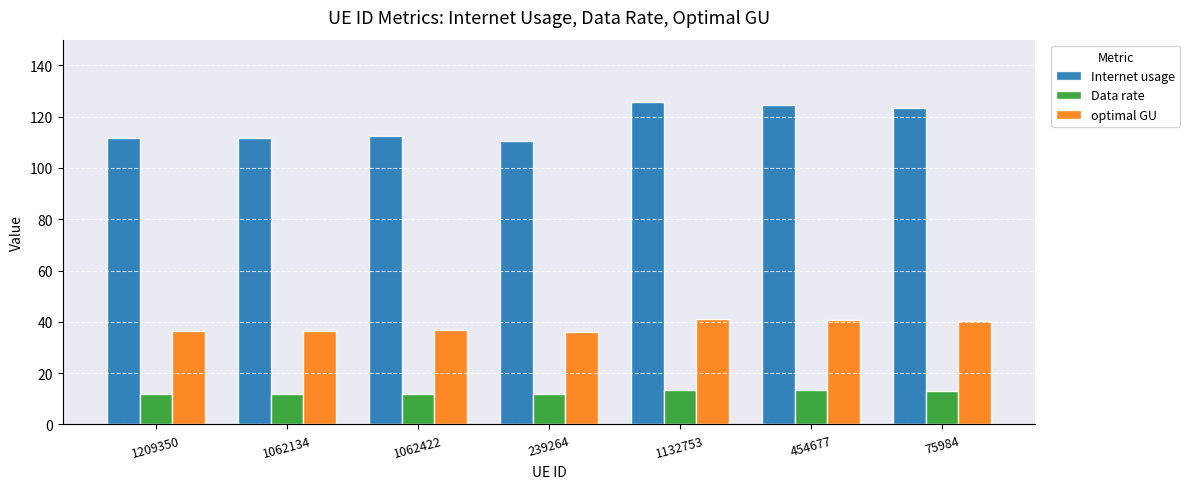

What is the spread (max minus min) of values at 1209350?

99.7